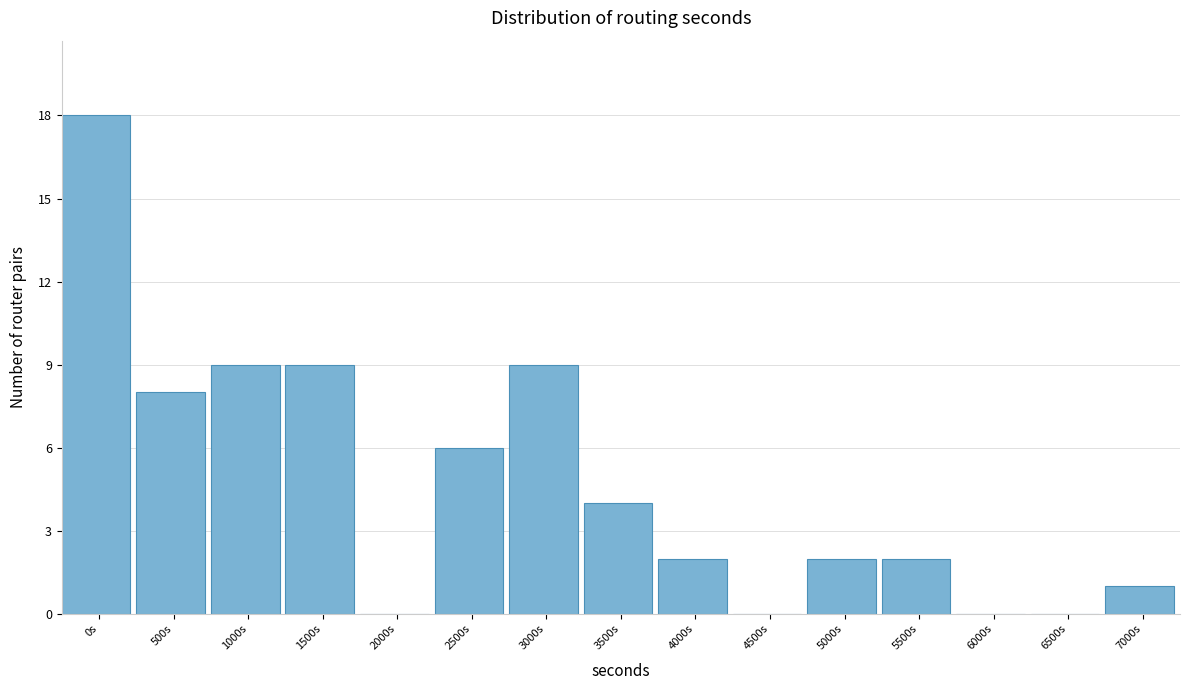

Reading right to left, extract all data points from this chart.

7000s=1	6500s=0	6000s=0	5500s=2	5000s=2	4500s=0	4000s=2	3500s=4	3000s=9	2500s=6	2000s=0	1500s=9	1000s=9	500s=8	0s=18